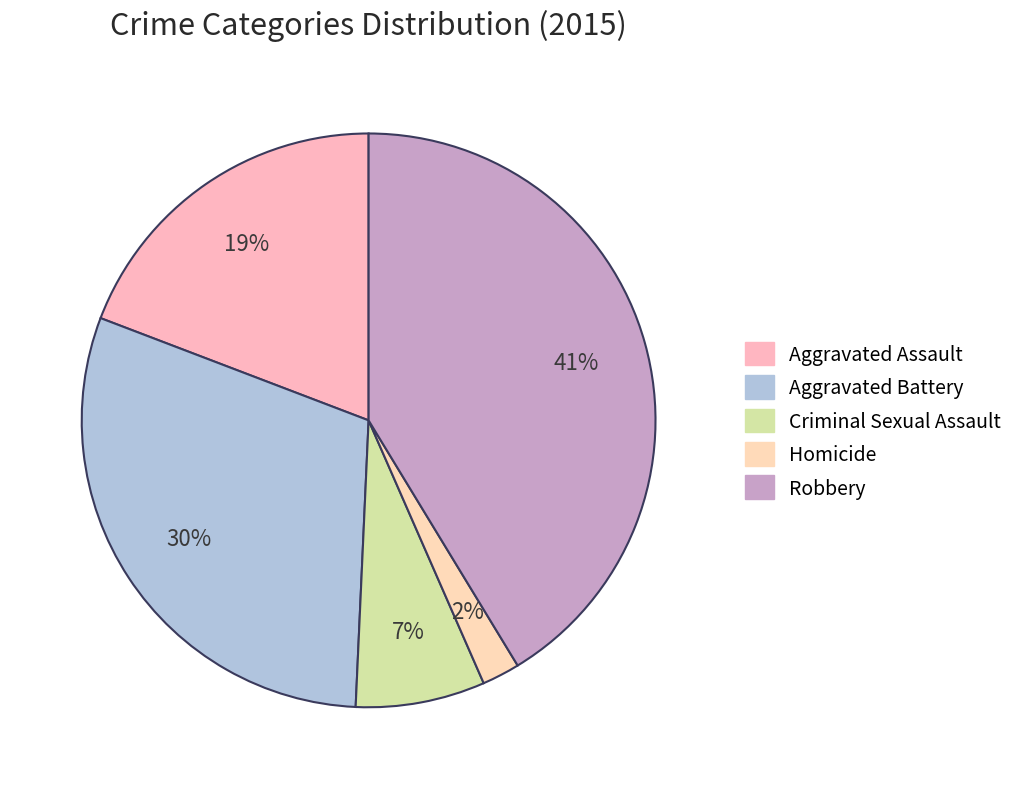

Count the number of slices in the pie.

5